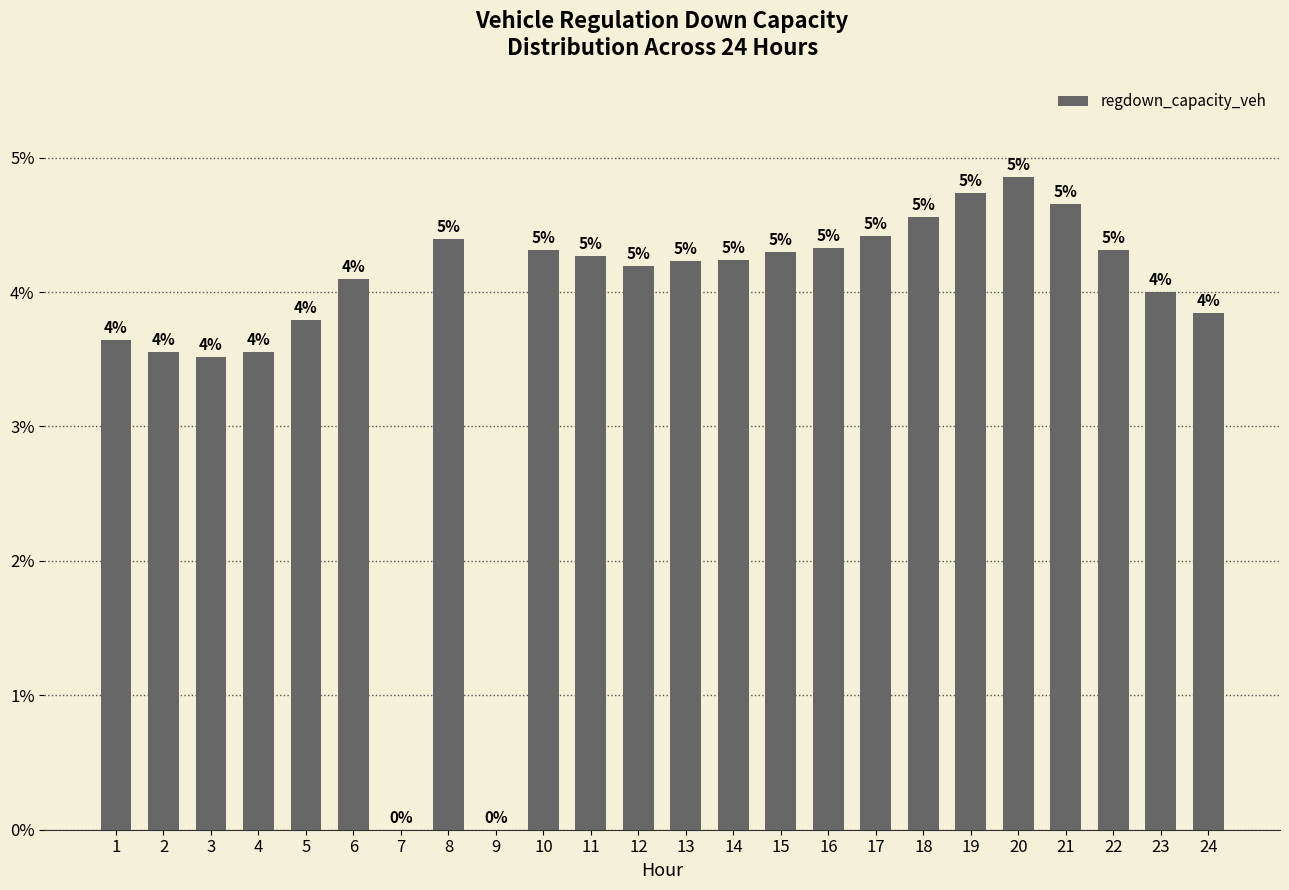

Are the bars horizontal?

No